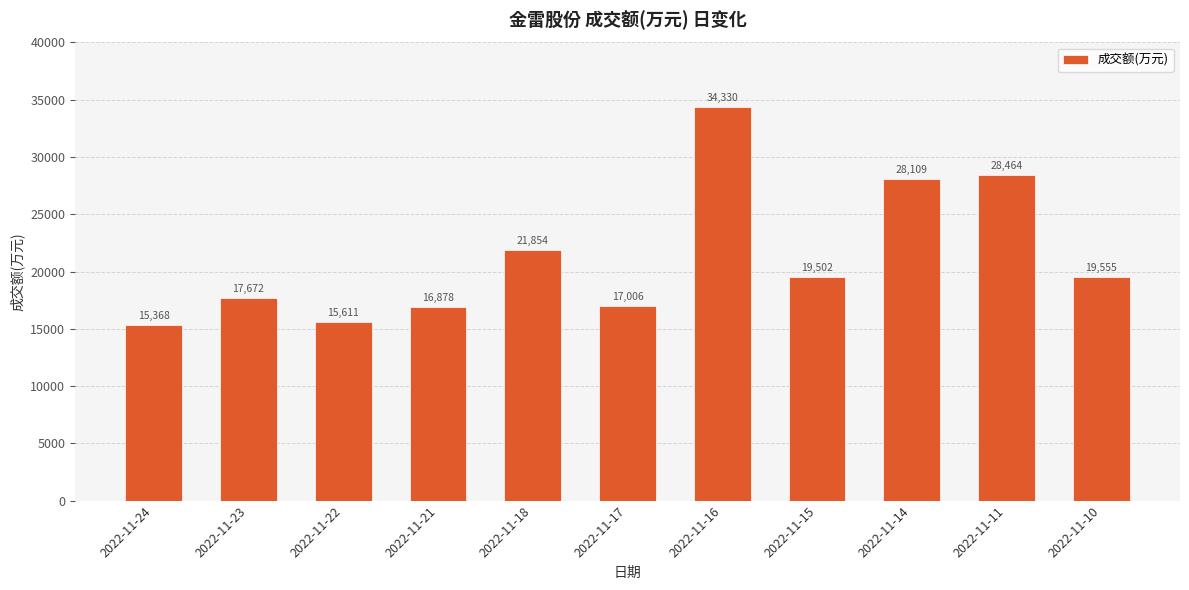

How many data points does each series have?

11